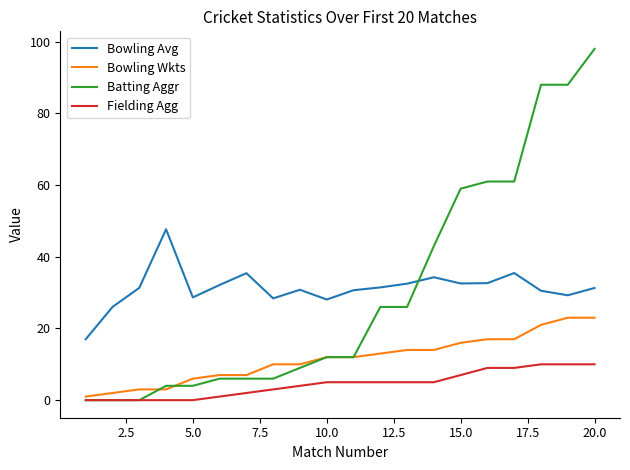

Does the chart have visible grid lines?

No